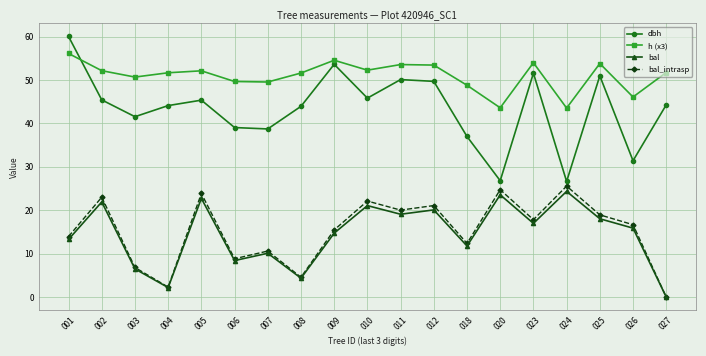

True or false: h (x3) and dbh intersect in this chart.

True